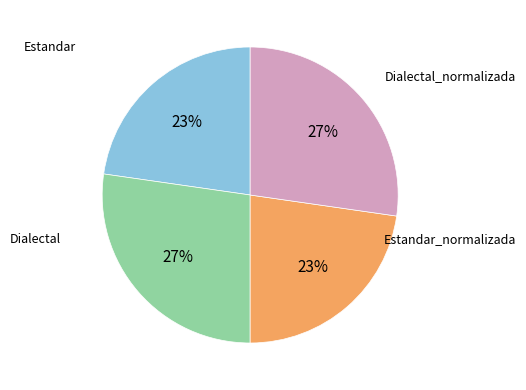

Is there any slice that represents more than half of the pie?

No